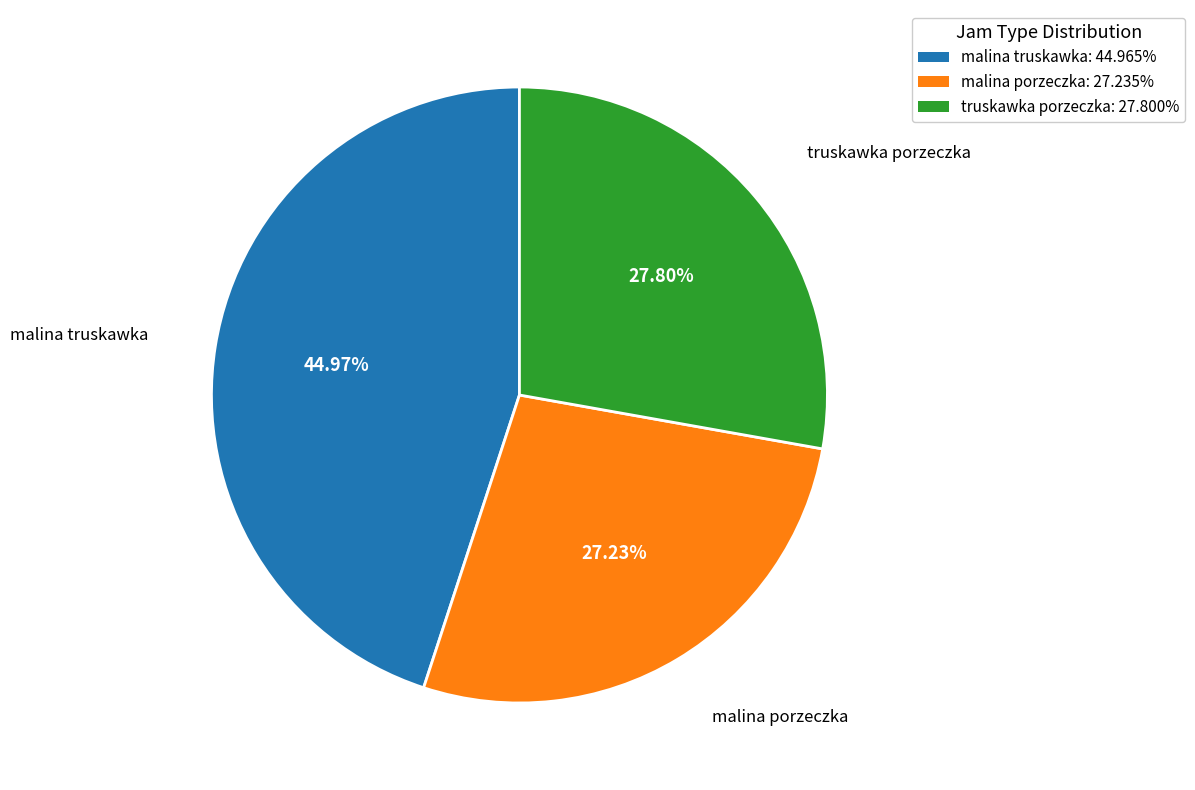

Which slice is the smallest?

malina porzeczka